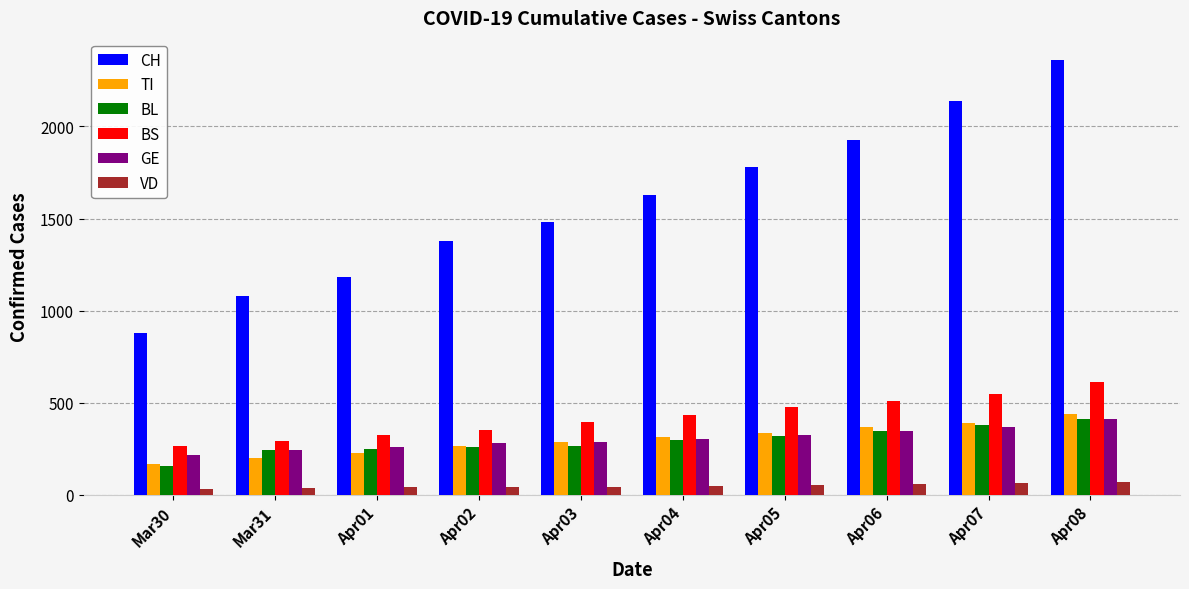

Is it true that CH equals 1152 at Apr06?

False